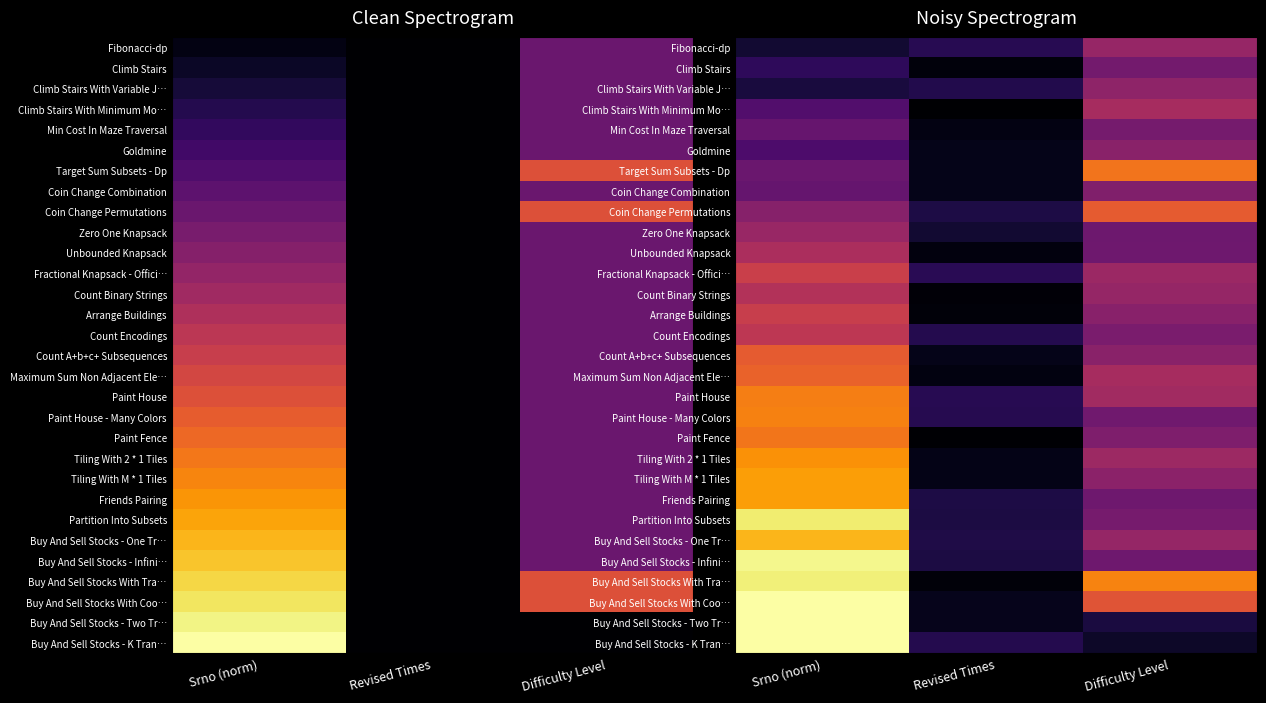

List the series in order of their peak value, highest first.

Buy And Sell Stocks With Coo…, Buy And Sell Stocks - Two Tr…, Buy And Sell Stocks - K Tran…, Buy And Sell Stocks - Infini…, Buy And Sell Stocks With Tra…, Partition Into Subsets, Buy And Sell Stocks - One Tr…, Friends Pairing, Tiling With M * 1 Tiles, Tiling With 2 * 1 Tiles, Paint House - Many Colors, Paint House, Paint Fence, Target Sum Subsets - Dp, Maximum Sum Non Adjacent Ele…, Count A+b+c+ Subsequences, Coin Change Permutations, Fractional Knapsack - Offici…, Arrange Buildings, Count Encodings, Count Binary Strings, Unbounded Knapsack, Climb Stairs With Minimum Mo…, Zero One Knapsack, Fibonacci-dp, Climb Stairs With Variable J…, Goldmine, Coin Change Combination, Min Cost In Maze Traversal, Climb Stairs